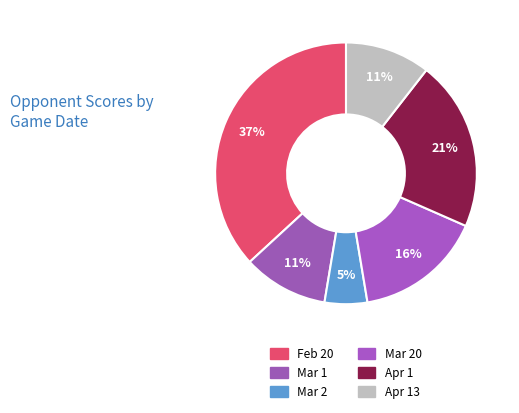

What is the largest slice in the pie chart?

Feb 20